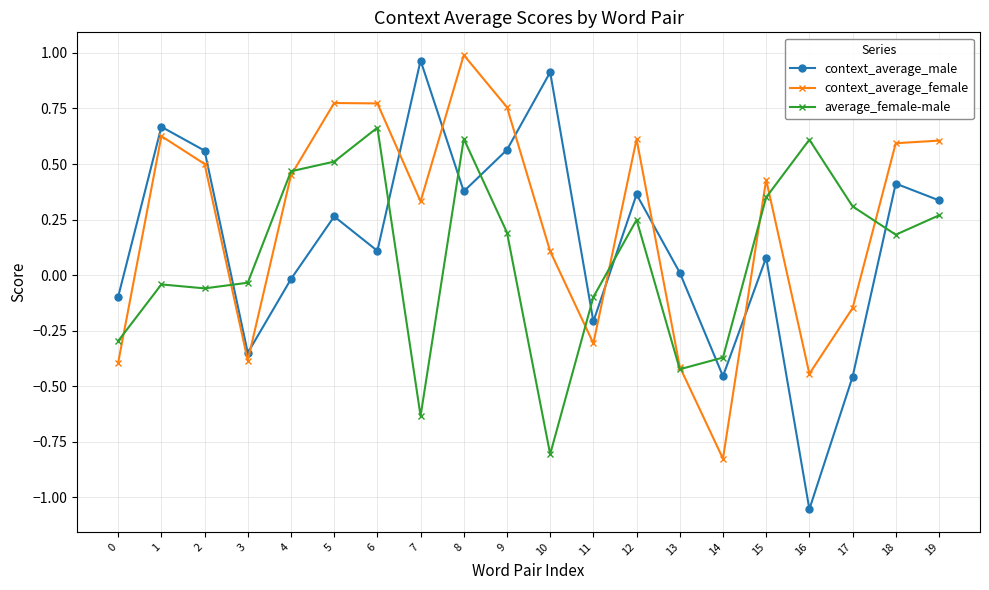

What is the difference between the maximum and minimum values in the context_average_female series?

1.8